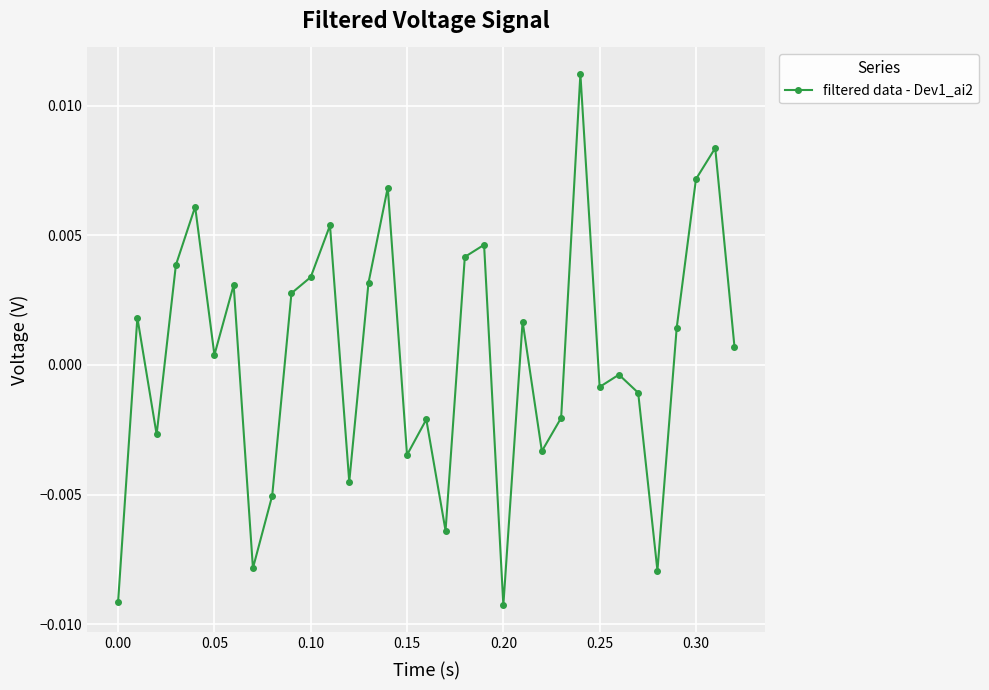

How many points are higher than both their immediate neighbors (excluding endpoints)?

11